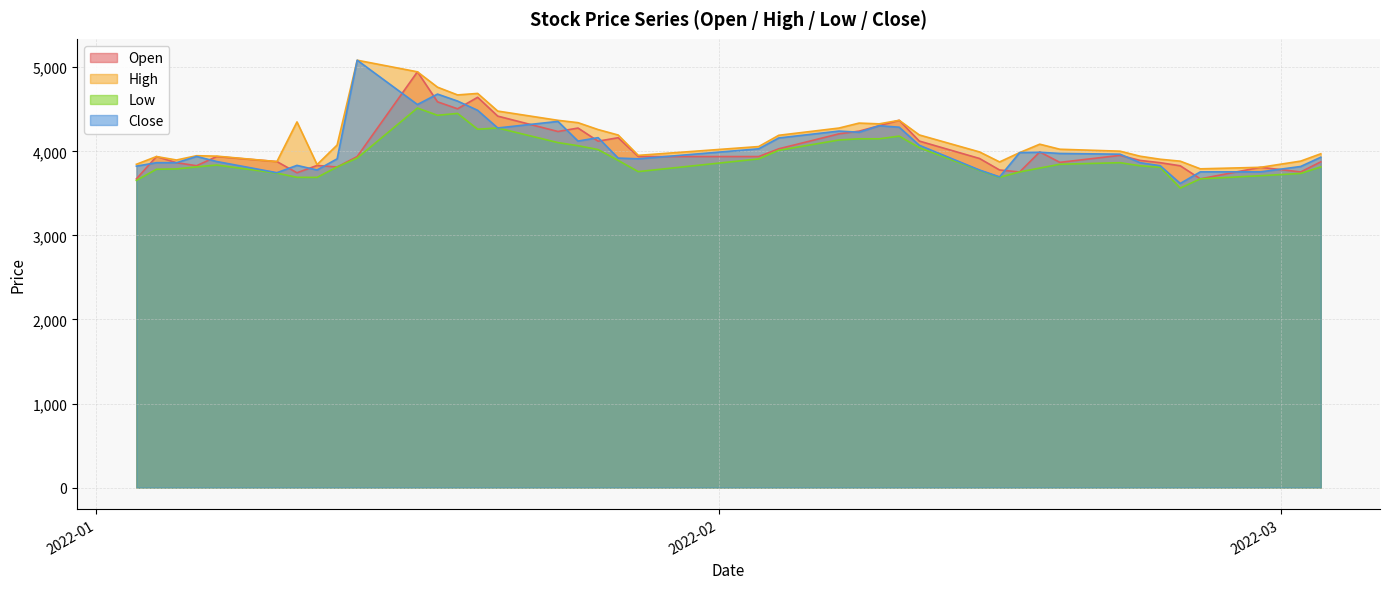

Between 2022-01-03 and 2022-02-28, which series saw the biggest shift?

Open